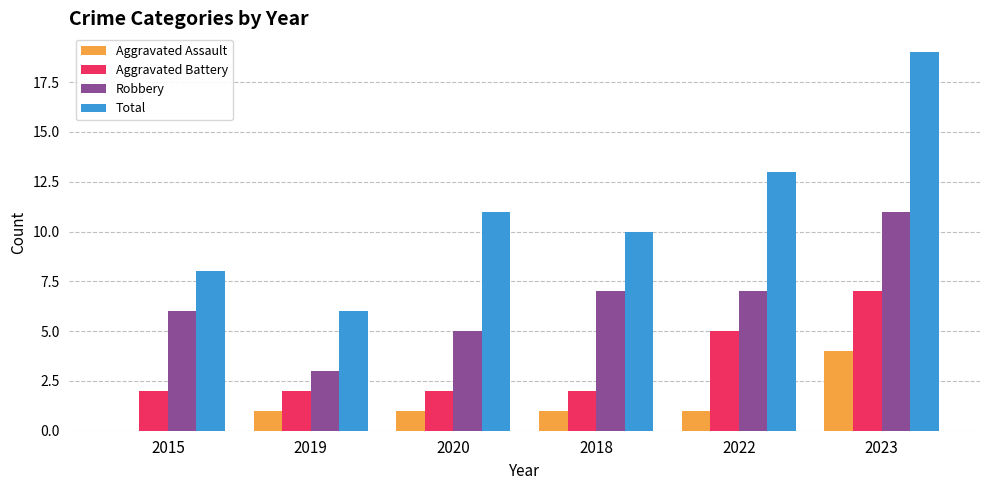

What is the approximate value of Robbery at 2022?

7